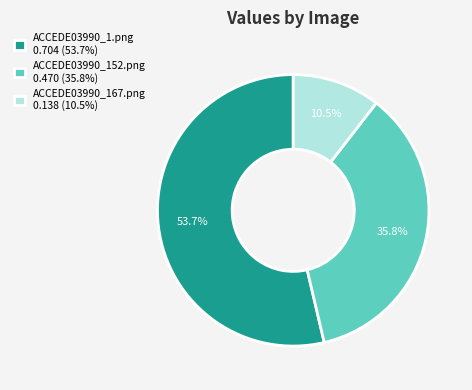

Combined, what portion of the pie is ACCEDE03990_152.png 0.470 (35.8%) and ACCEDE03990_167.png 0.138 (10.5%)?

46.3%